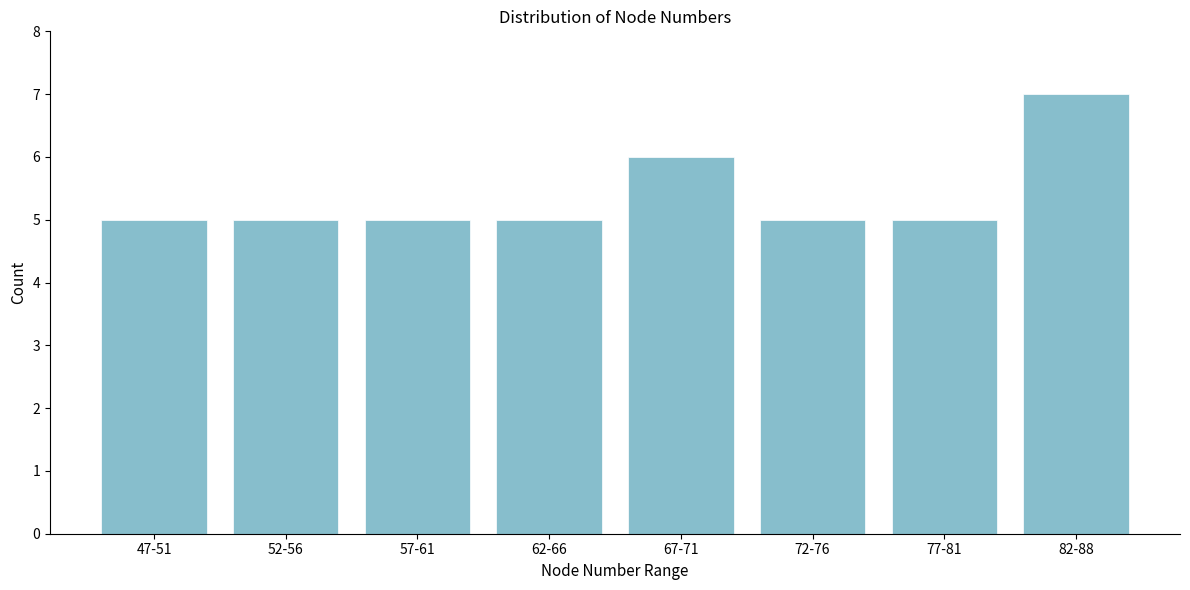

Reading right to left, extract all data points from this chart.

82-88=7	77-81=5	72-76=5	67-71=6	62-66=5	57-61=5	52-56=5	47-51=5